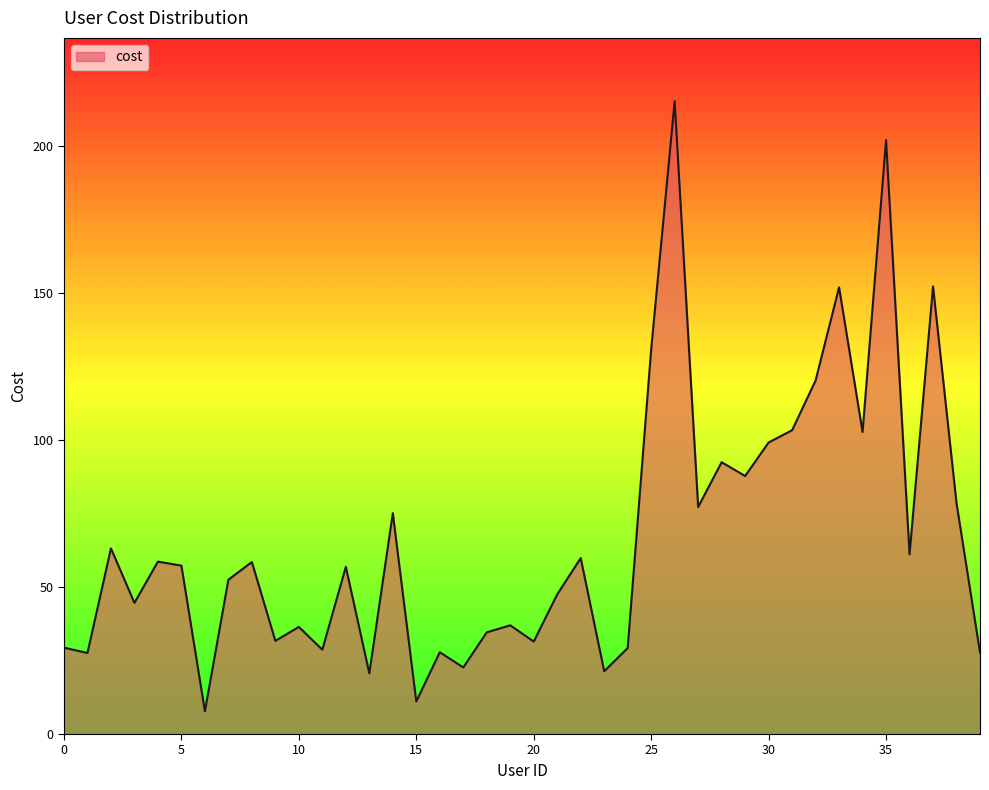

What is the minimum value shown in the chart?

7.7